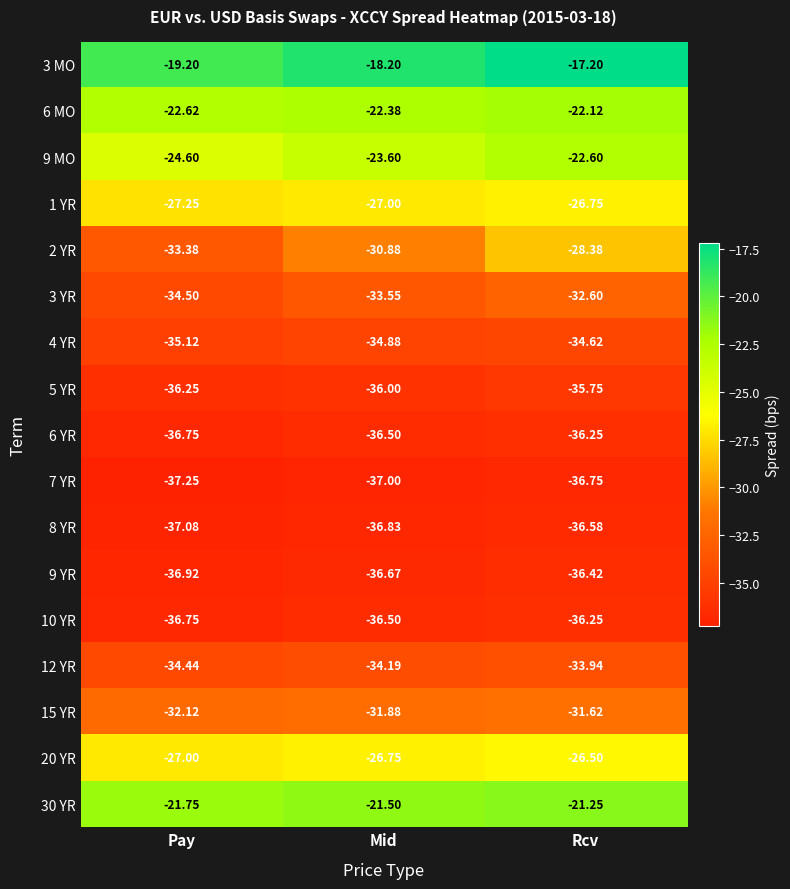

Is the value of 8 YR at Rcv greater than the value of 12 YR at Pay?

No